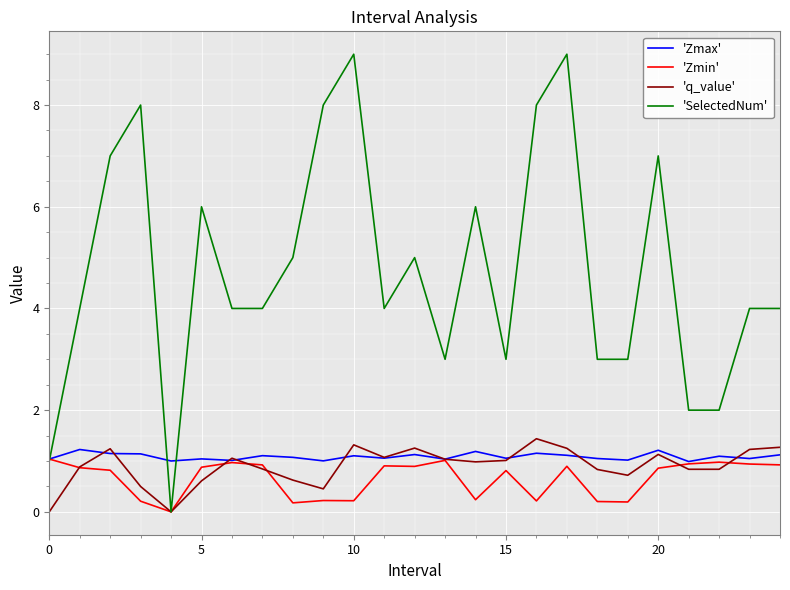

Which series has the largest total across all categories?

'SelectedNum'